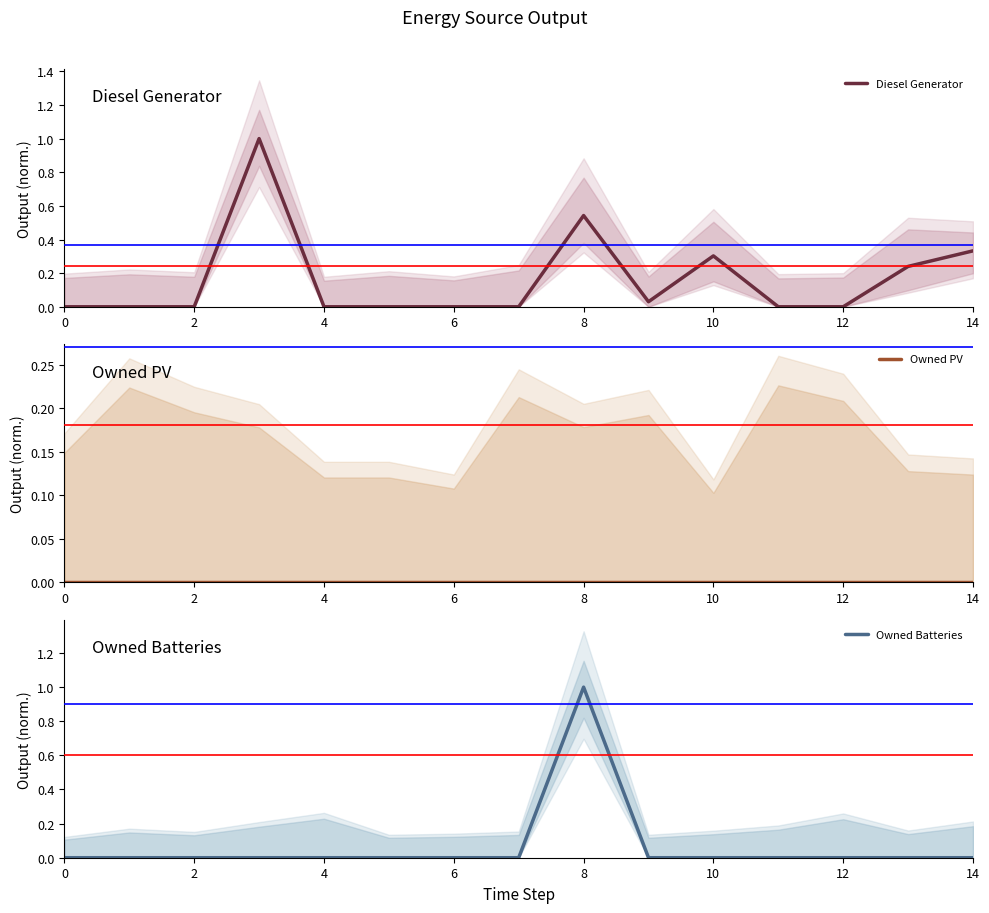

Is this an area chart (filled region under the line)?

No